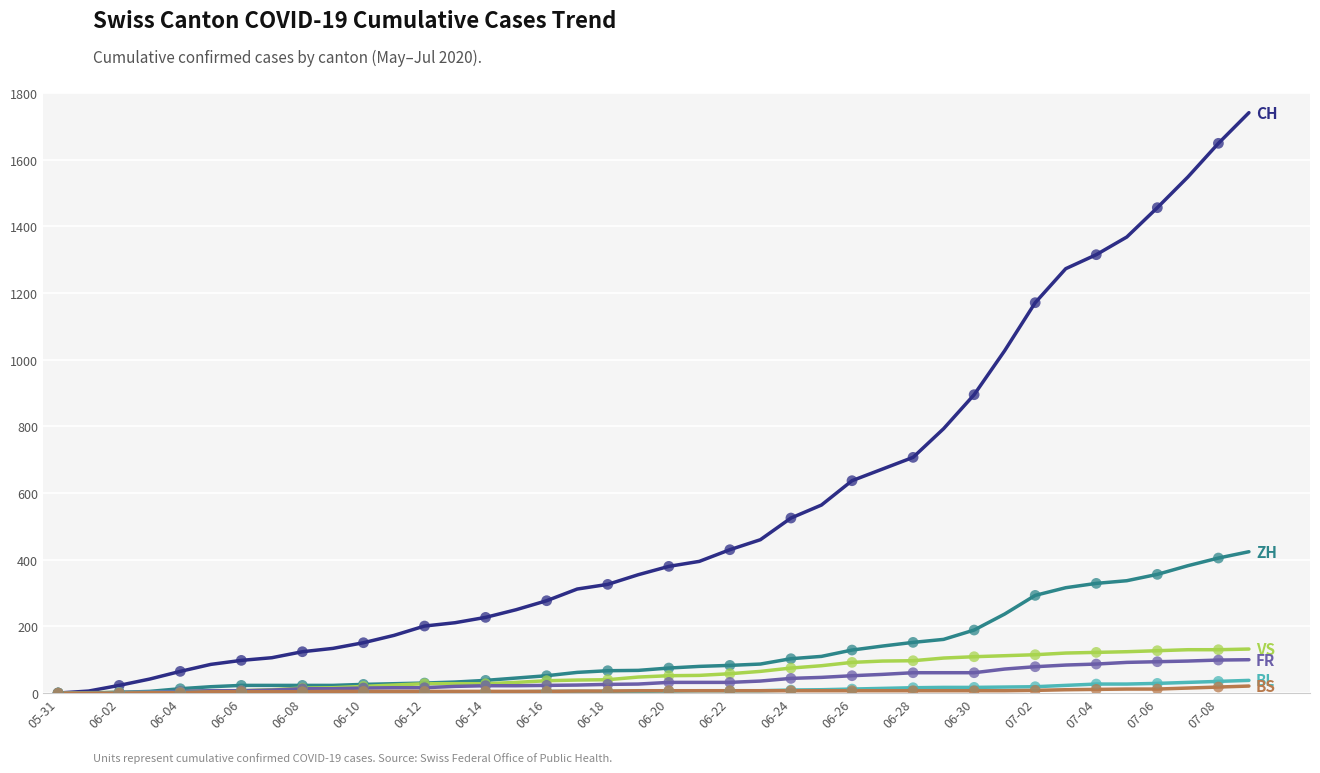

What is the greatest value displayed?

1741